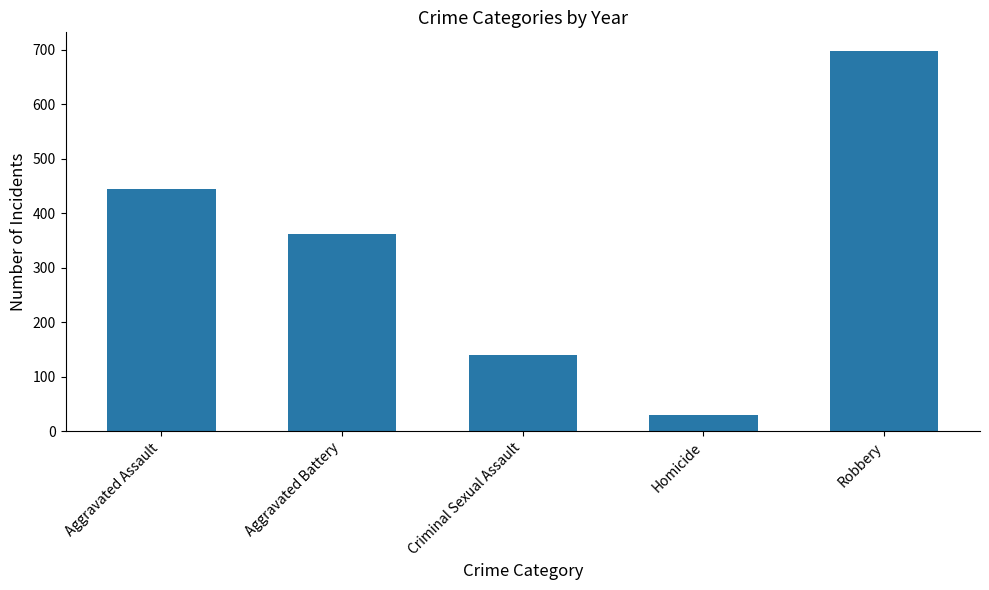

What is the label of the 3rd bar from the right?

Criminal Sexual Assault